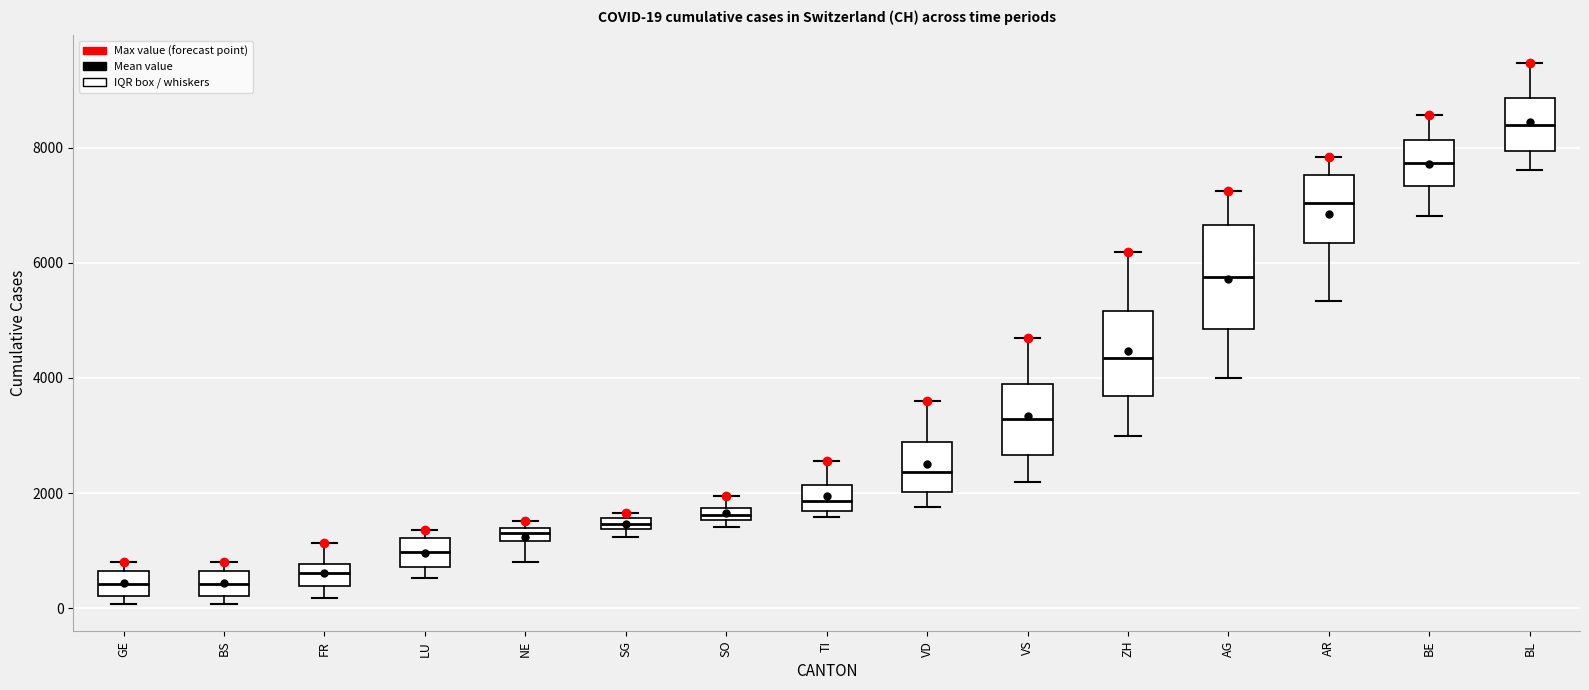

Which box's median line is the highest?

BL